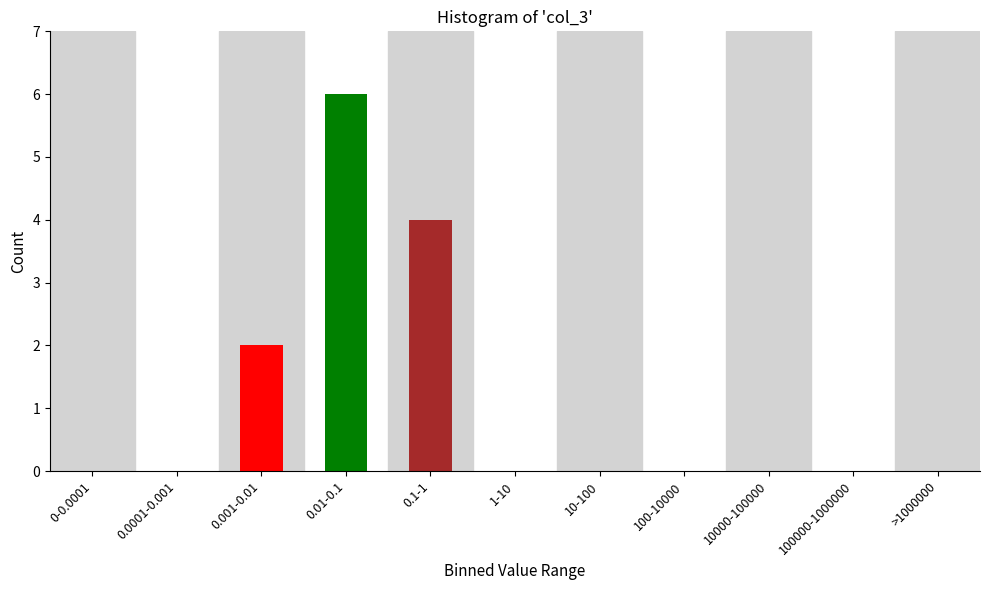

Reading right to left, what are all the values shown in this chart?

>1000000=0	100000-1000000=0	10000-100000=0	100-10000=0	10-100=0	1-10=0	0.1-1=4	0.01-0.1=6	0.001-0.01=2	0.0001-0.001=0	0-0.0001=0